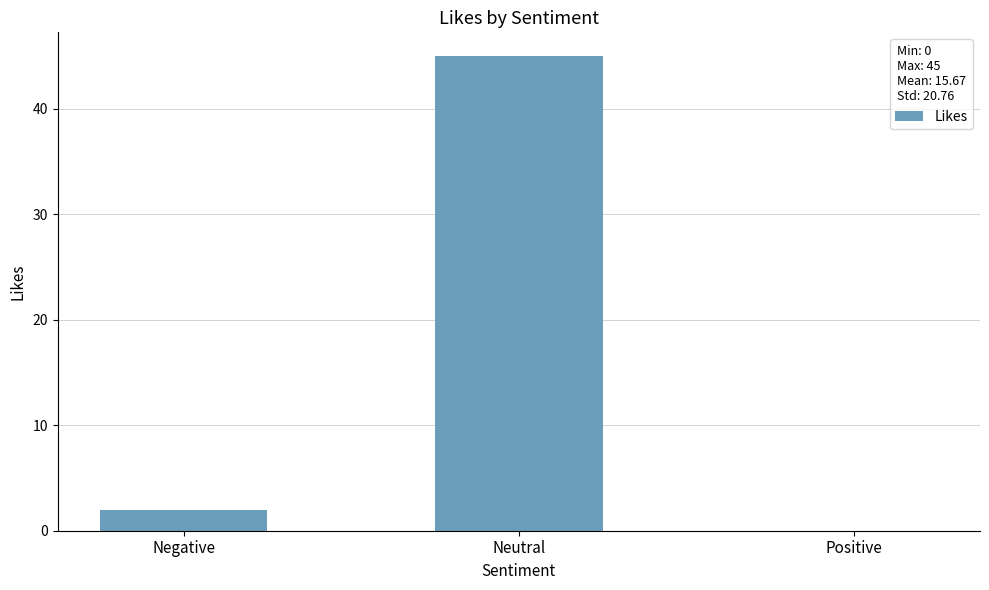

Count the number of data series in this chart.

1